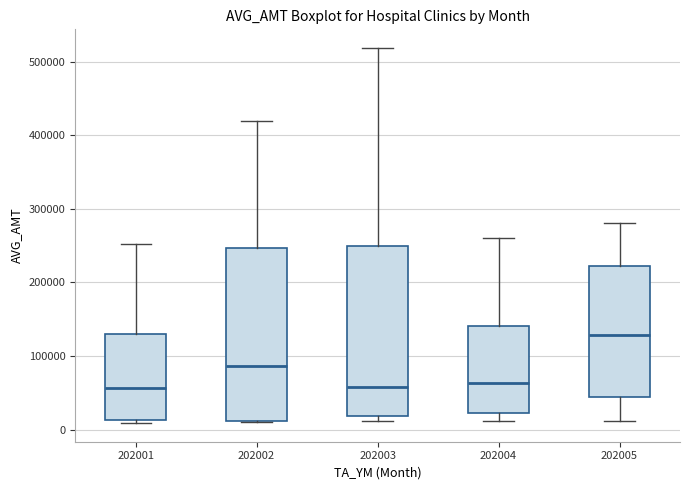

Where does the upper whisker of the box at x = 202004 end on the y-axis? The values are not printed on the chart, so give them approximately, as read against the axis.

260000